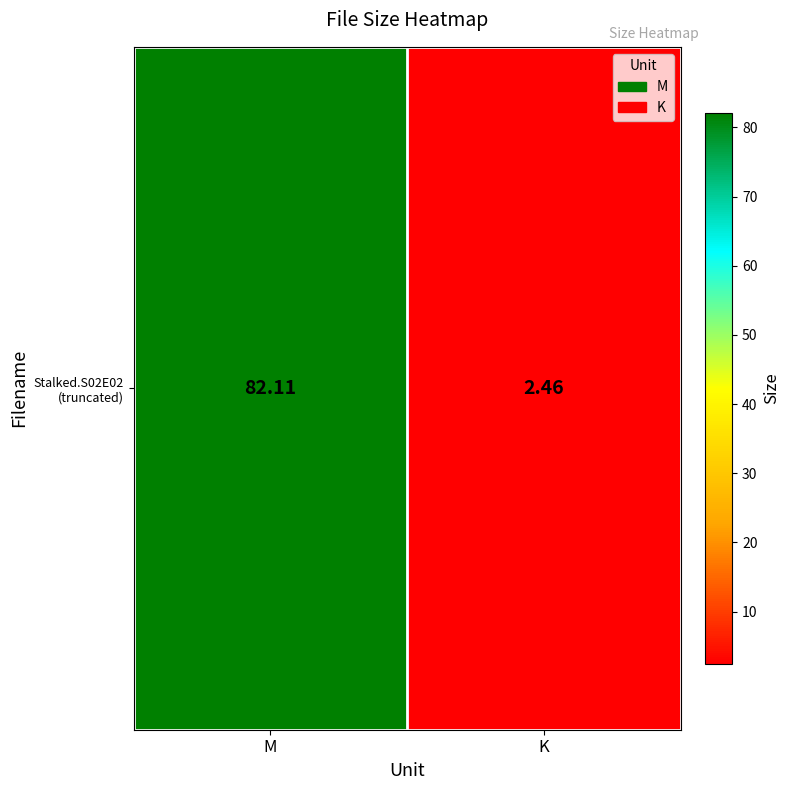

Read the value at K.

2.5